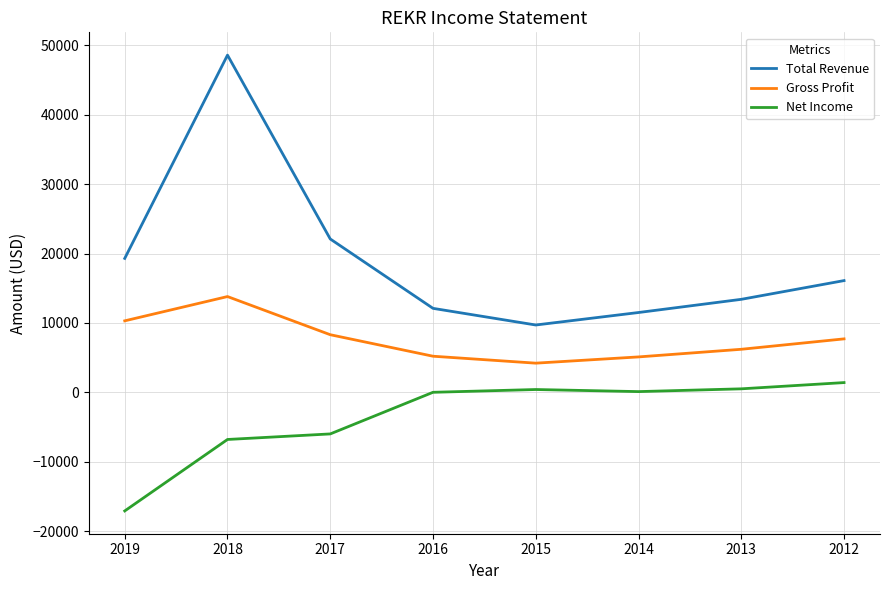

At how many categories does at least one series exceed 25583?

1